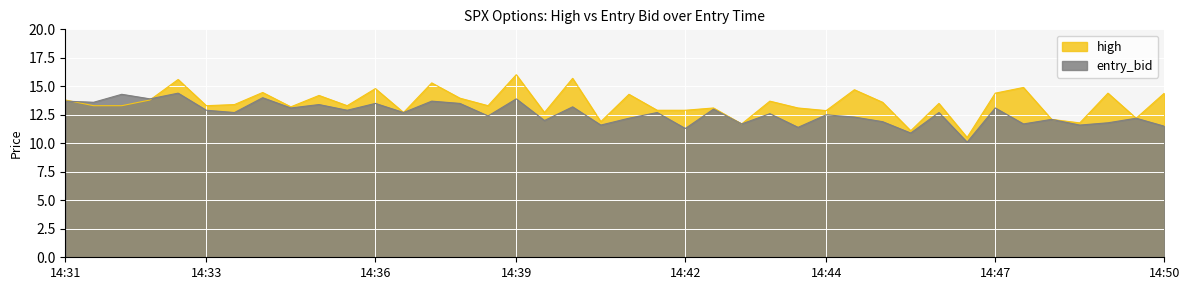

Which category has the highest value across all series?

14:39